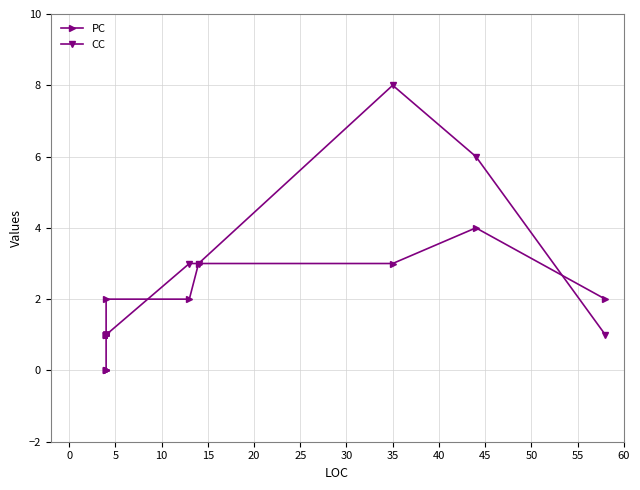

At 40, list the series in order from smallest to largest.

PC, CC